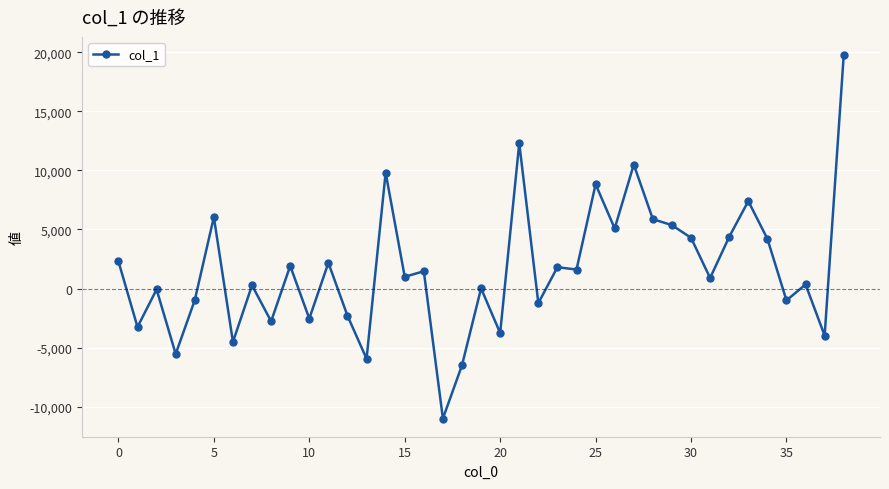

True or false: the data has more than 2 interior local peaks.

True